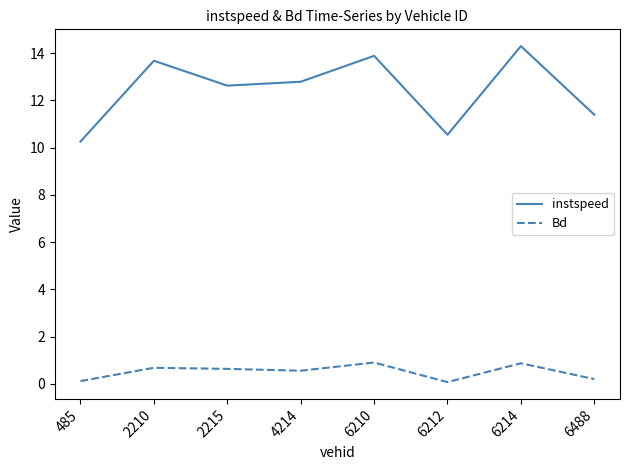

At which category does the chart reach its peak across all series?

6214